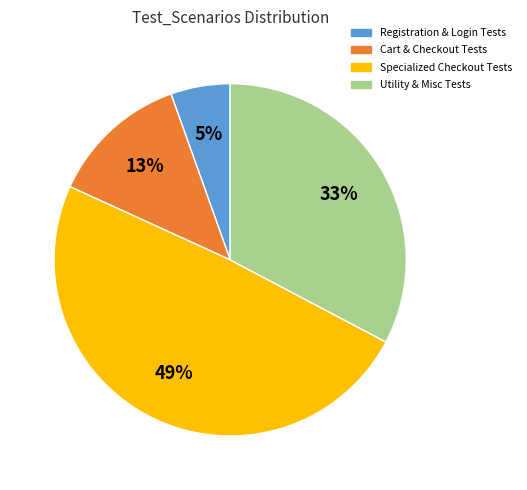

Is there any slice that represents more than half of the pie?

No